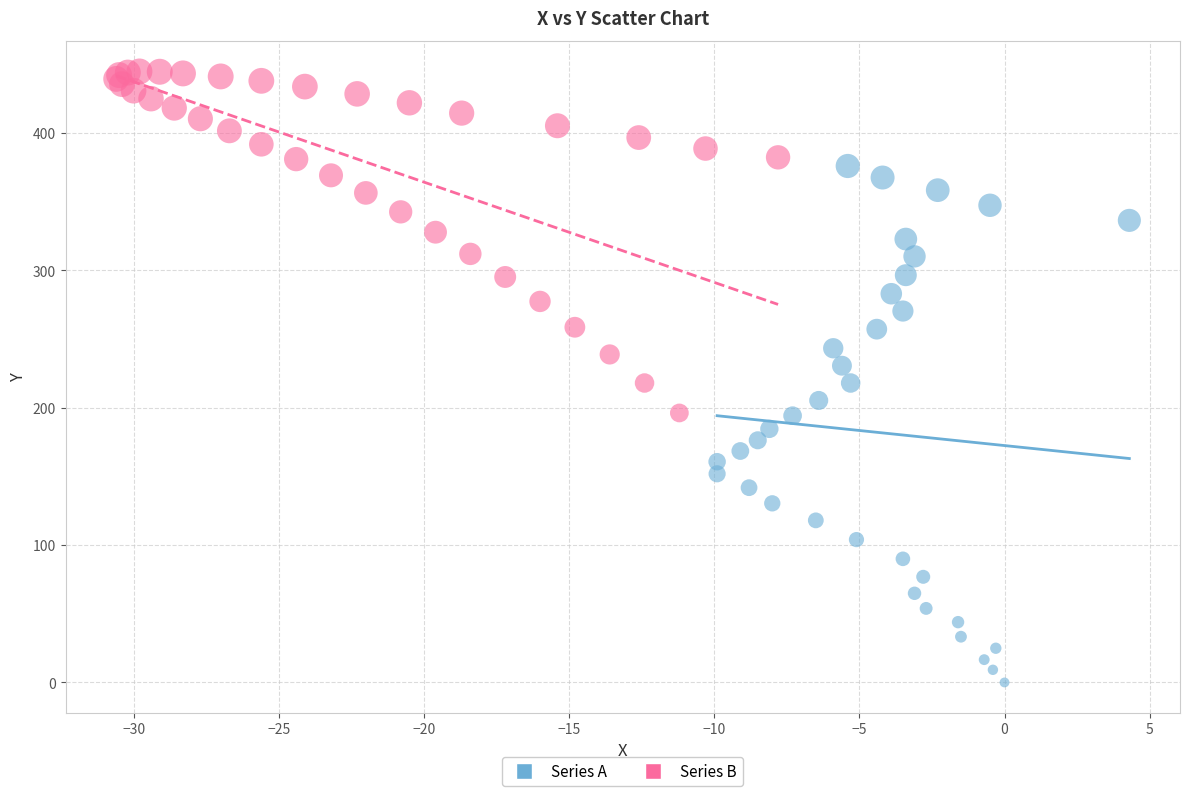

Which series has the largest Y range (max minus min)?

Series A